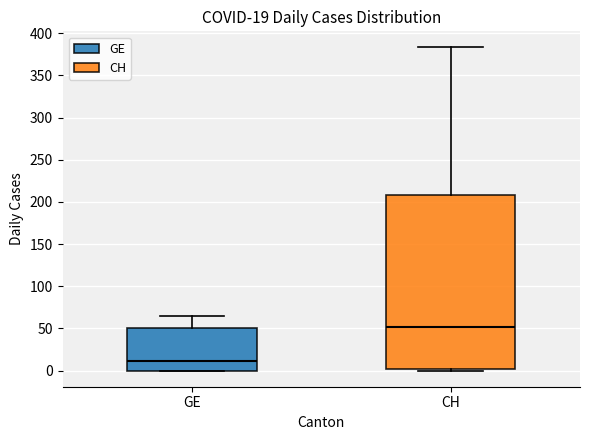

Which box has the lowest median line?

GE